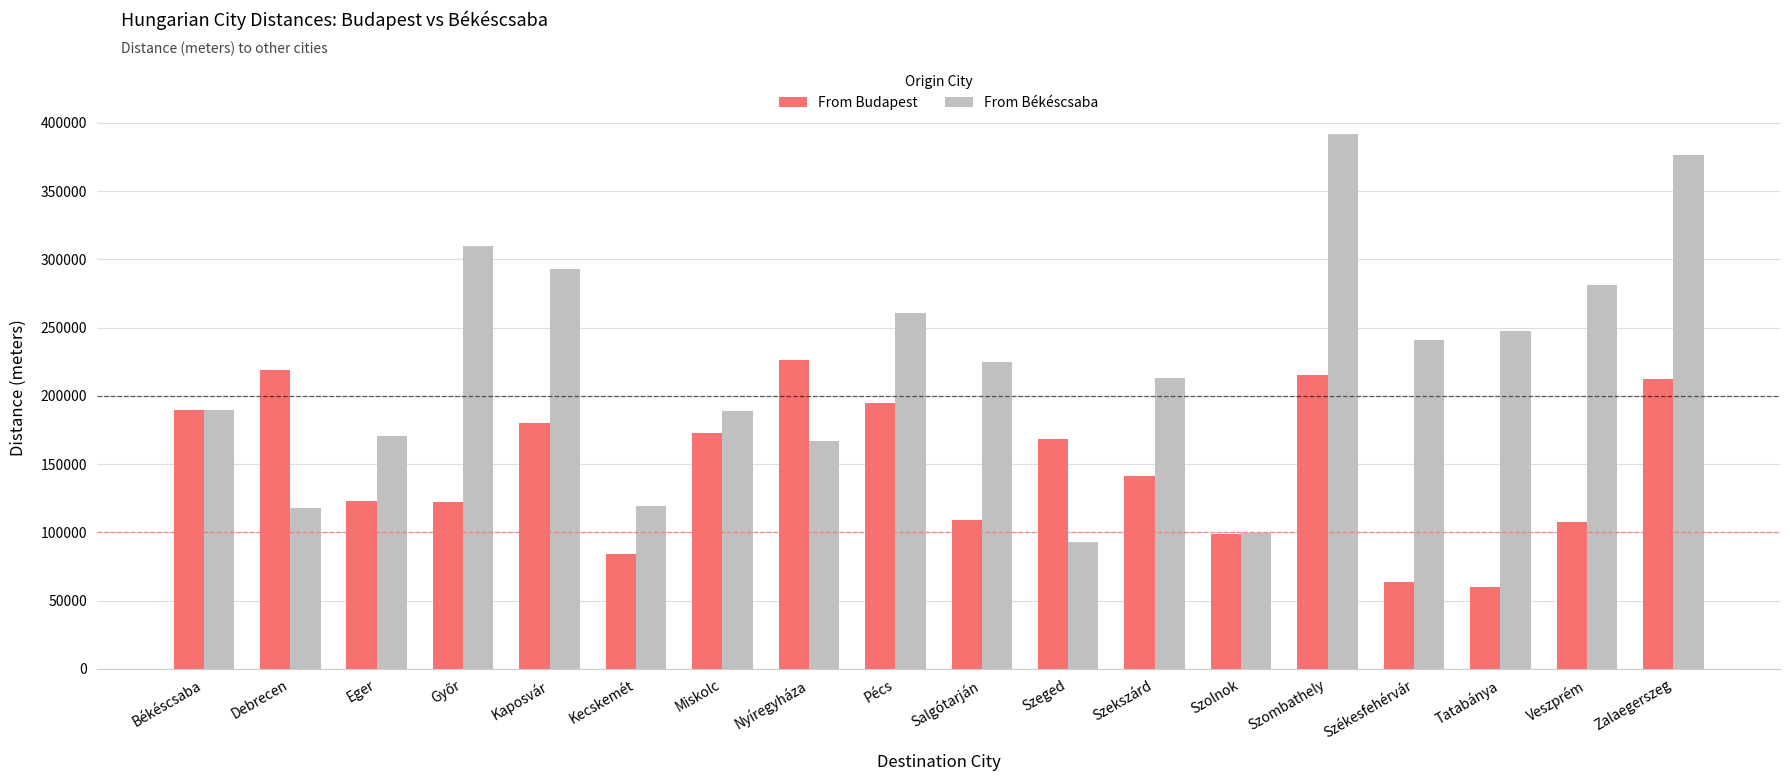

At Debrecen, list the series in order from smallest to largest.

From Békéscsaba, From Budapest